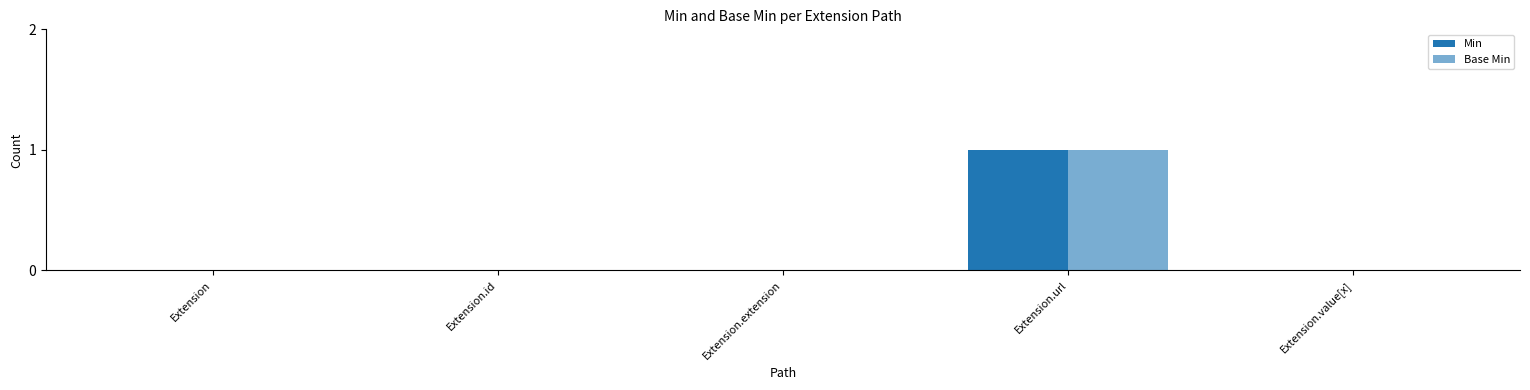

Reading left to right, list all the values displayed in this chart.

Min: 0	0	0	1	0
Base Min: 0	0	0	1	0